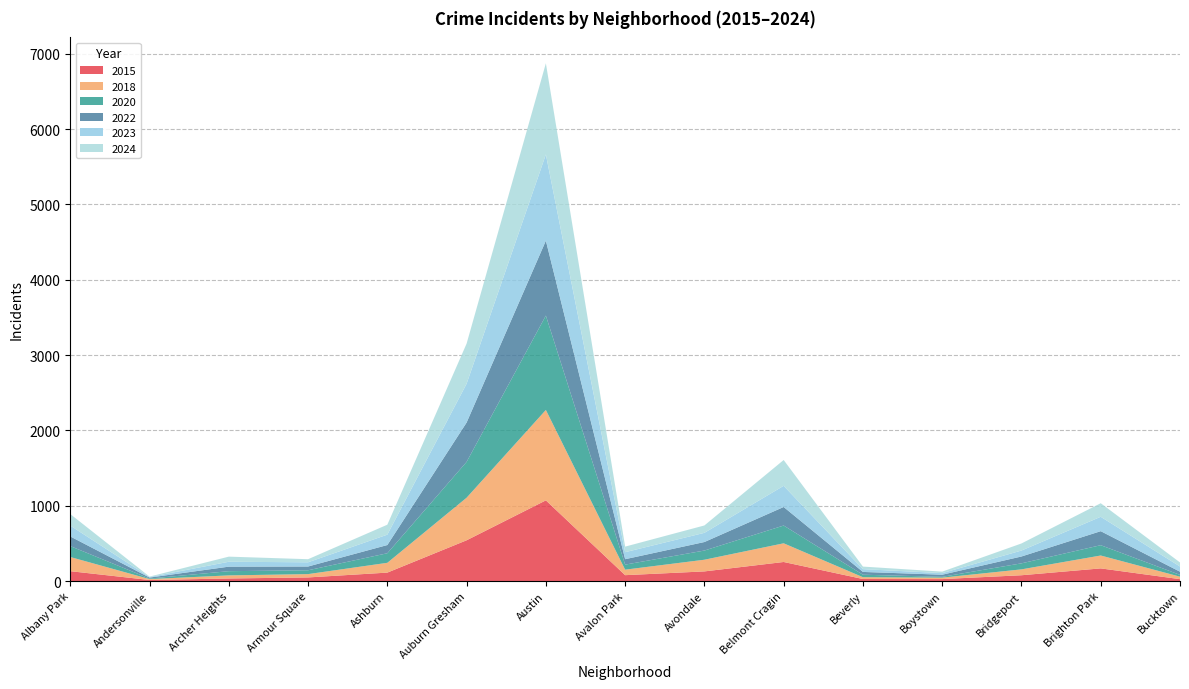

Reading left to right, list all the values displayed in this chart.

2015: Albany Park=131	Andersonville=14	Archer Heights=34	Armour Square=48	Ashburn=112	Auburn Gresham=541	Austin=1071	Avalon Park=78	Avondale=128	Belmont Cragin=253	Beverly=27	Boystown=26	Bridgeport=77	Brighton Park=168	Bucktown=25
2018: Albany Park=188	Andersonville=12	Archer Heights=41	Armour Square=44	Ashburn=130	Auburn Gresham=565	Austin=1200	Avalon Park=73	Avondale=155	Belmont Cragin=248	Beverly=24	Boystown=19	Bridgeport=78	Brighton Park=171	Bucktown=33
2020: Albany Park=145	Andersonville=7	Archer Heights=56	Armour Square=51	Ashburn=127	Auburn Gresham=476	Austin=1253	Avalon Park=67	Avondale=122	Belmont Cragin=236	Beverly=33	Boystown=11	Bridgeport=80	Brighton Park=137	Bucktown=24
2022: Albany Park=128	Andersonville=13	Archer Heights=60	Armour Square=50	Ashburn=109	Auburn Gresham=522	Austin=994	Avalon Park=72	Avondale=113	Belmont Cragin=246	Beverly=37	Boystown=28	Bridgeport=91	Brighton Park=186	Bucktown=42
2023: Albany Park=144	Andersonville=7	Archer Heights=65	Armour Square=56	Ashburn=138	Auburn Gresham=515	Austin=1145	Avalon Park=93	Avondale=122	Belmont Cragin=281	Beverly=37	Boystown=21	Bridgeport=79	Brighton Park=191	Bucktown=69
2024: Albany Park=153	Andersonville=6	Archer Heights=68	Armour Square=41	Ashburn=132	Auburn Gresham=533	Austin=1210	Avalon Park=74	Avondale=98	Belmont Cragin=343	Beverly=34	Boystown=20	Bridgeport=94	Brighton Park=180	Bucktown=54